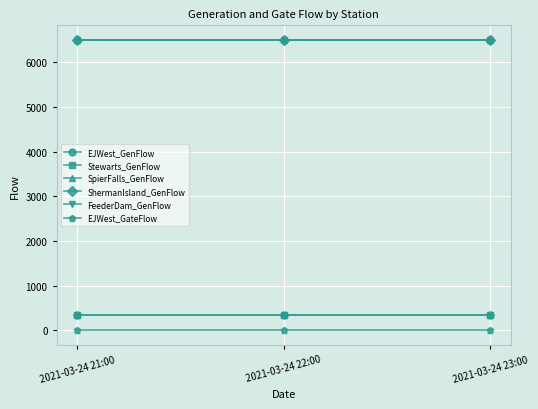

What is the value of the Stewarts_GenFlow point at the 2nd from the left?

350